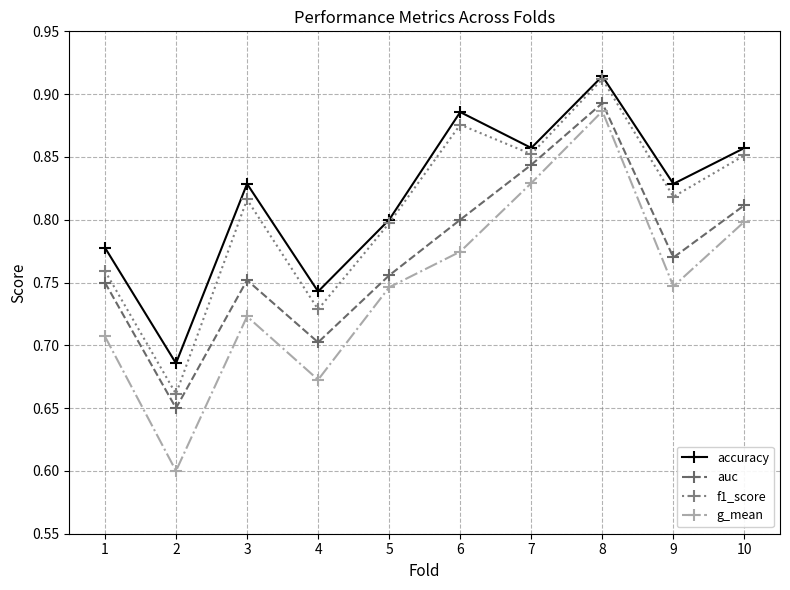

What is the value of the g_mean point at the 2nd from the left?

0.6